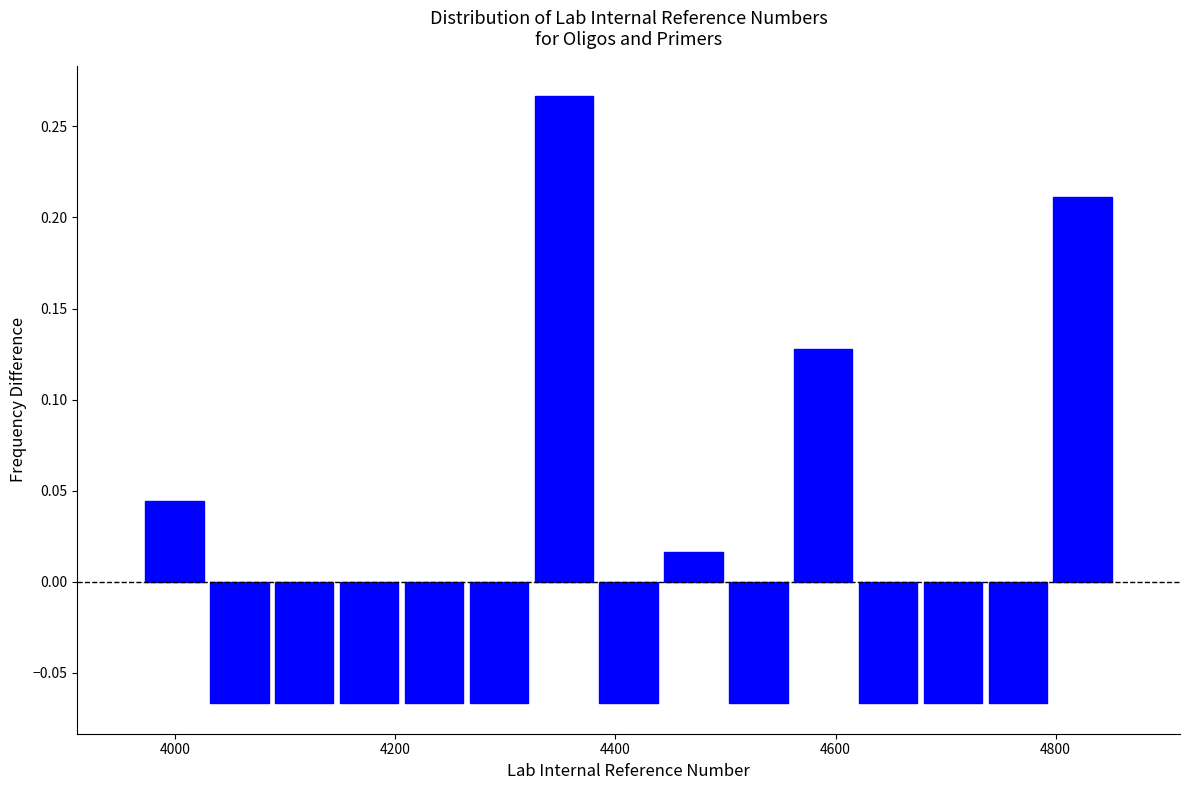

Read against the x-axis, roughly where is the centre of the tallest bar?

4360